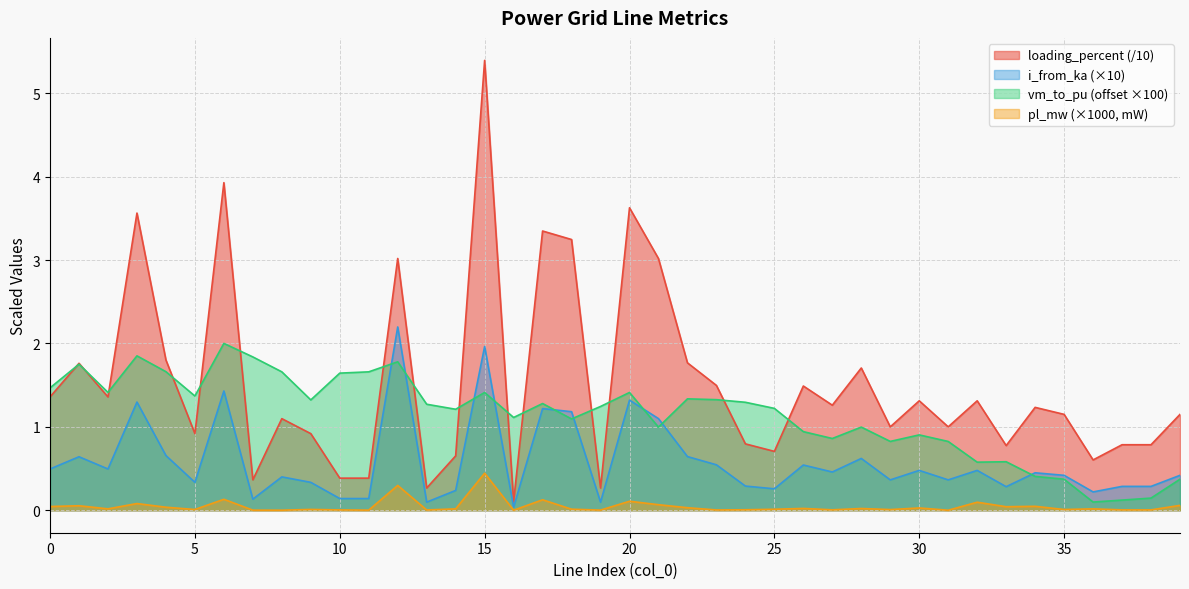

What is the total value across all series at 30?

2.7